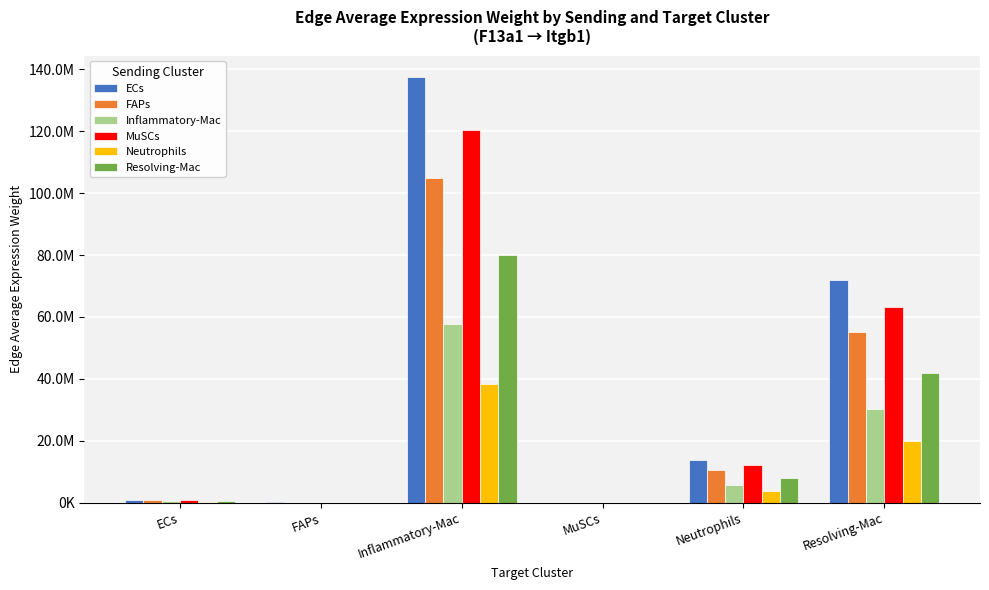

What is the label of the 5th bar from the left?

Neutrophils